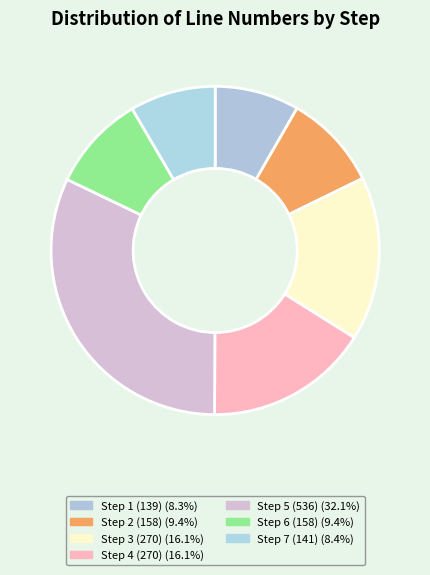

What percentage is the Step 4 (270) slice, to the nearest percent?

16%